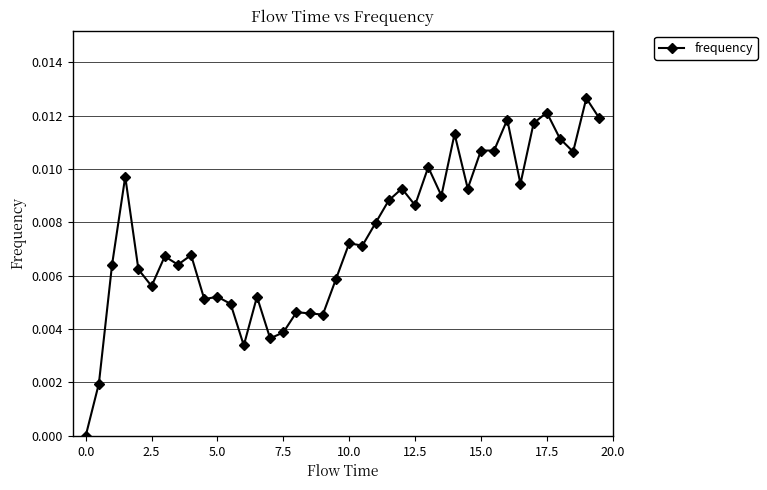

How many data points are above 0?

39